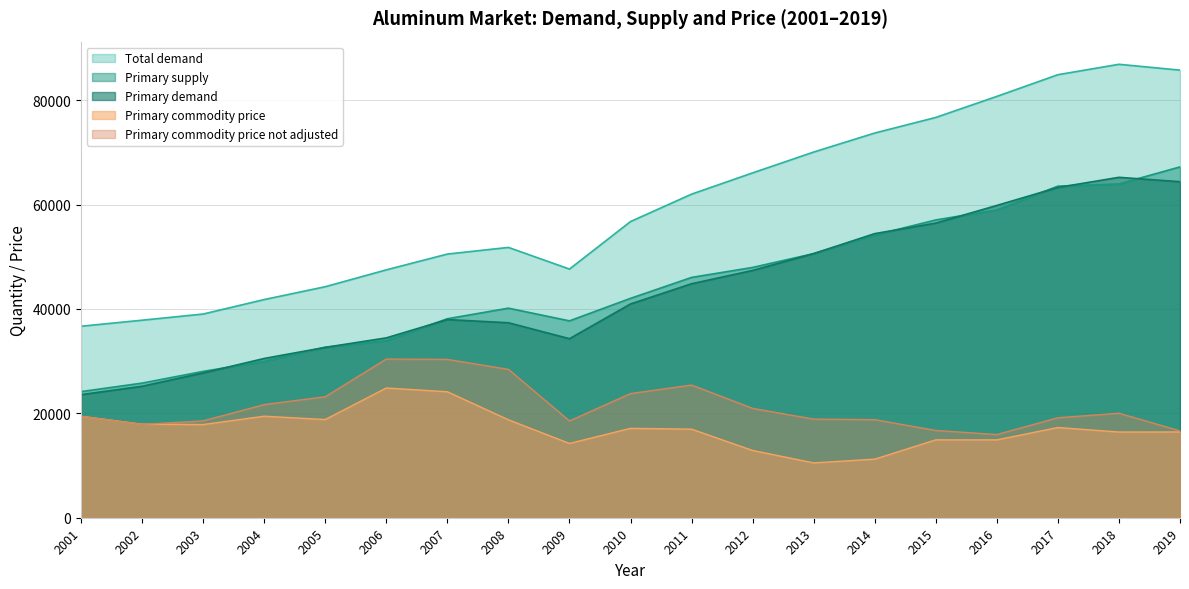

What are all the series names shown in the legend?

Total demand, Primary supply, Primary demand, Primary commodity price, Primary commodity price not adjusted